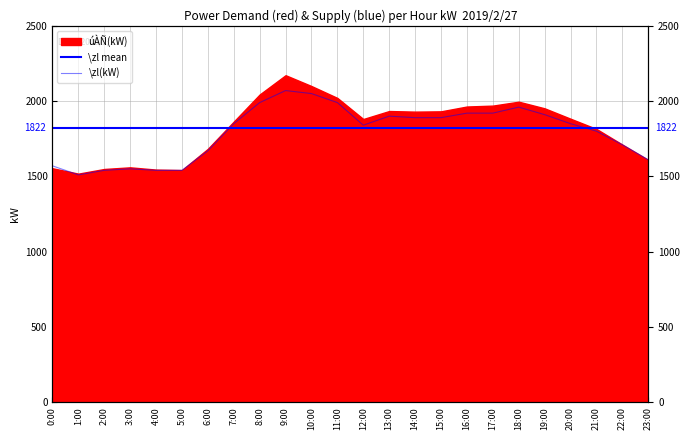

The value at 18:00 is 1960. True or false?

True